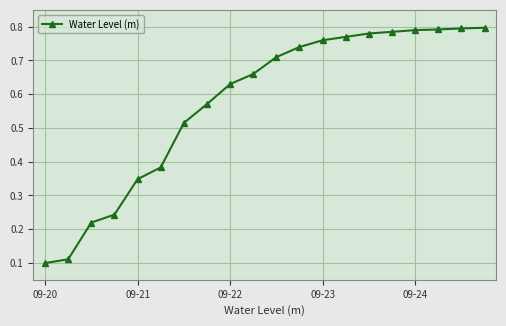

How many values are between 0 and 1?

20